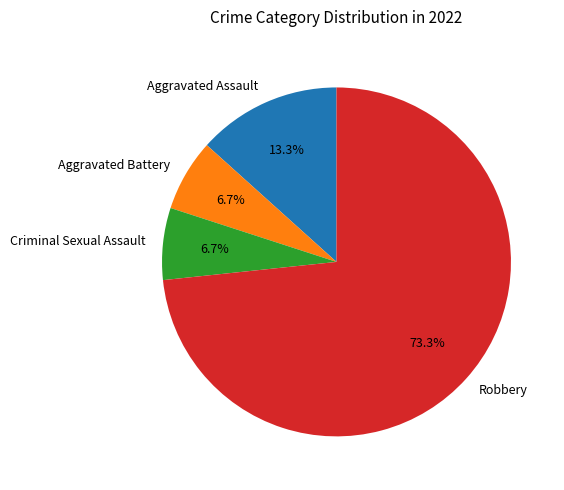

Count the number of slices in the pie.

4